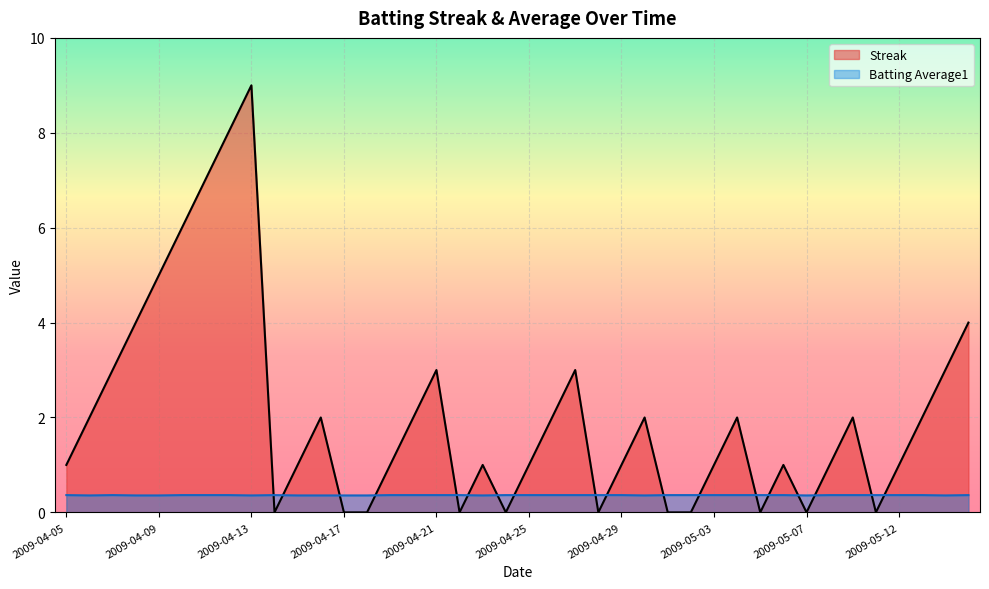

Reading right to left, transcribe all the data shown in this chart.

Streak: 4.0	3.0	2.0	1.0	0.0	2.0	1.0	0.0	1.0	0.0	2.0	1.0	0.0	0.0	2.0	1.0	0.0	3.0	2.0	1.0	0.0	1.0	0.0	3.0	2.0	1.0	0.0	0.0	2.0	1.0	0.0	9.0	8.0	7.0	6.0	5.0	4.0	3.0	2.0	1.0
Batting Average1: 0.4	0.4	0.4	0.4	0.4	0.4	0.4	0.4	0.4	0.4	0.4	0.4	0.4	0.4	0.4	0.4	0.4	0.4	0.4	0.4	0.4	0.4	0.4	0.4	0.4	0.4	0.4	0.4	0.4	0.4	0.4	0.4	0.4	0.4	0.4	0.4	0.4	0.4	0.4	0.4